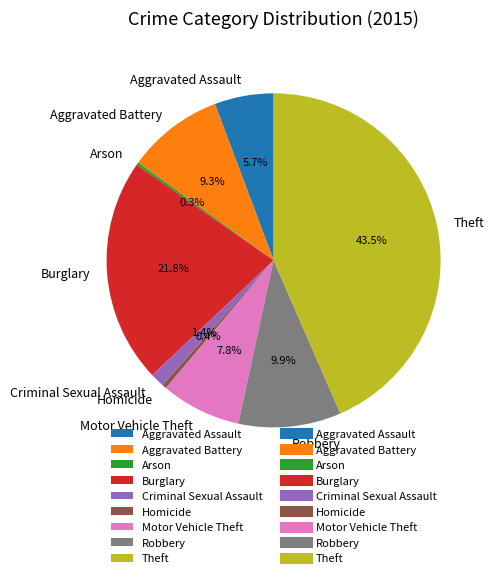

Which category has the biggest portion of the pie?

Theft